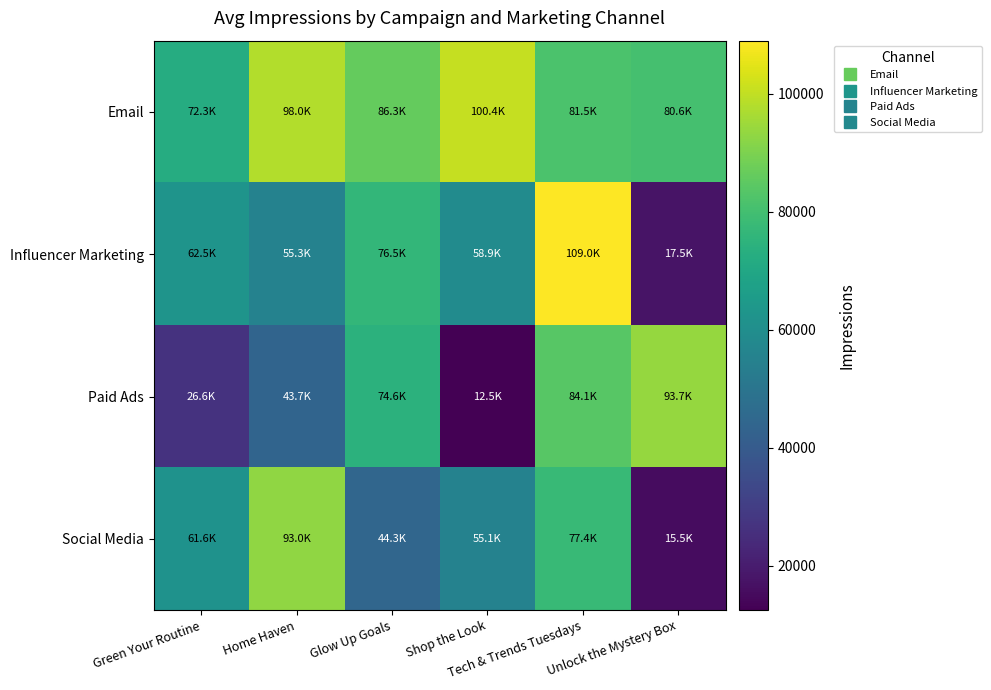

Which category has the lowest value across all series?

Shop the Look